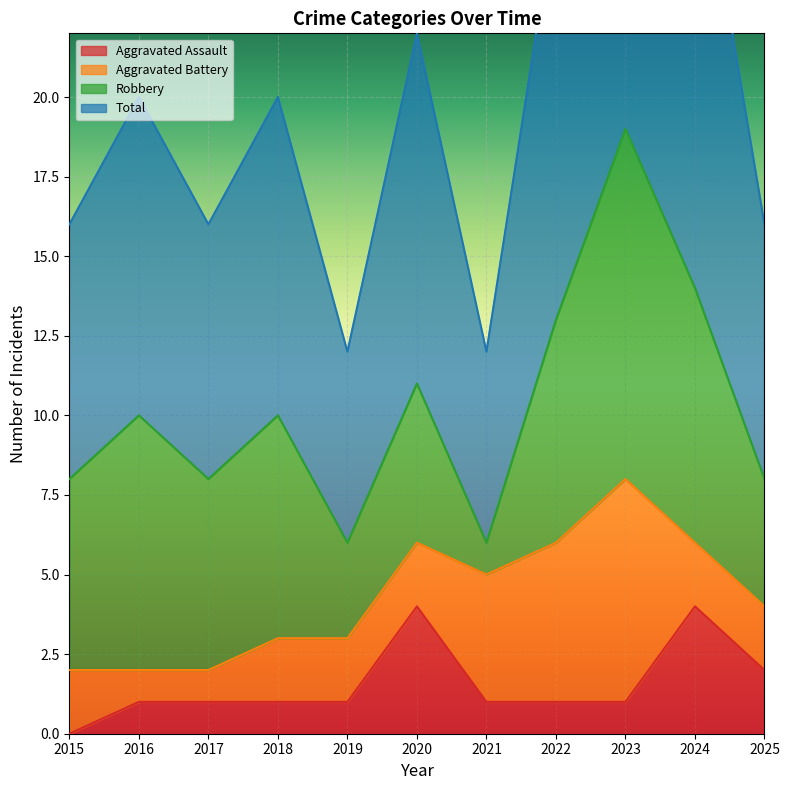

What is the maximum value shown in the chart?

38